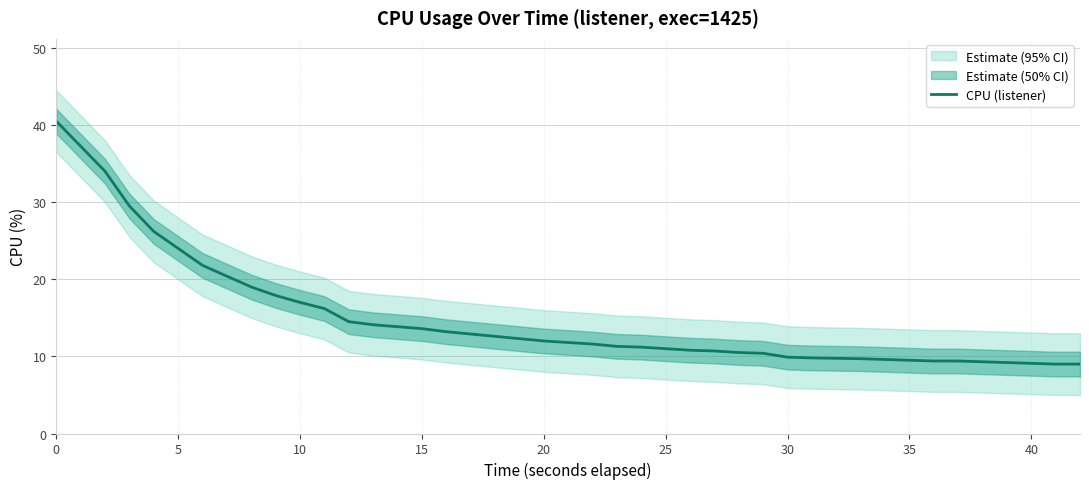

True or false: CPU (listener) has a value of 20.8 at 15.

False